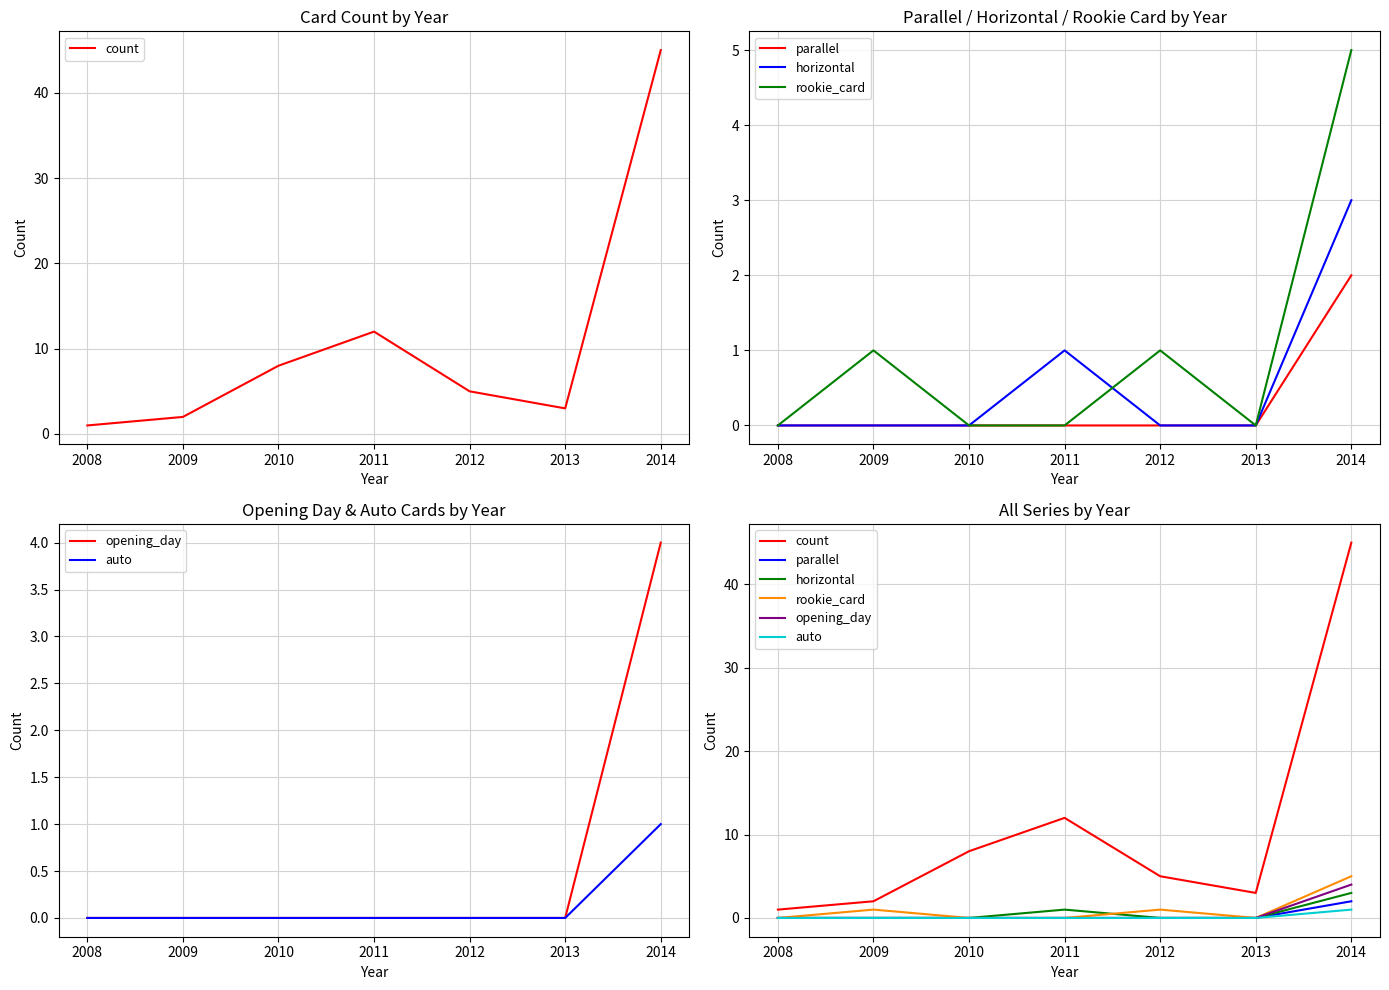

How many interior local valleys does the rookie_card series have?

1